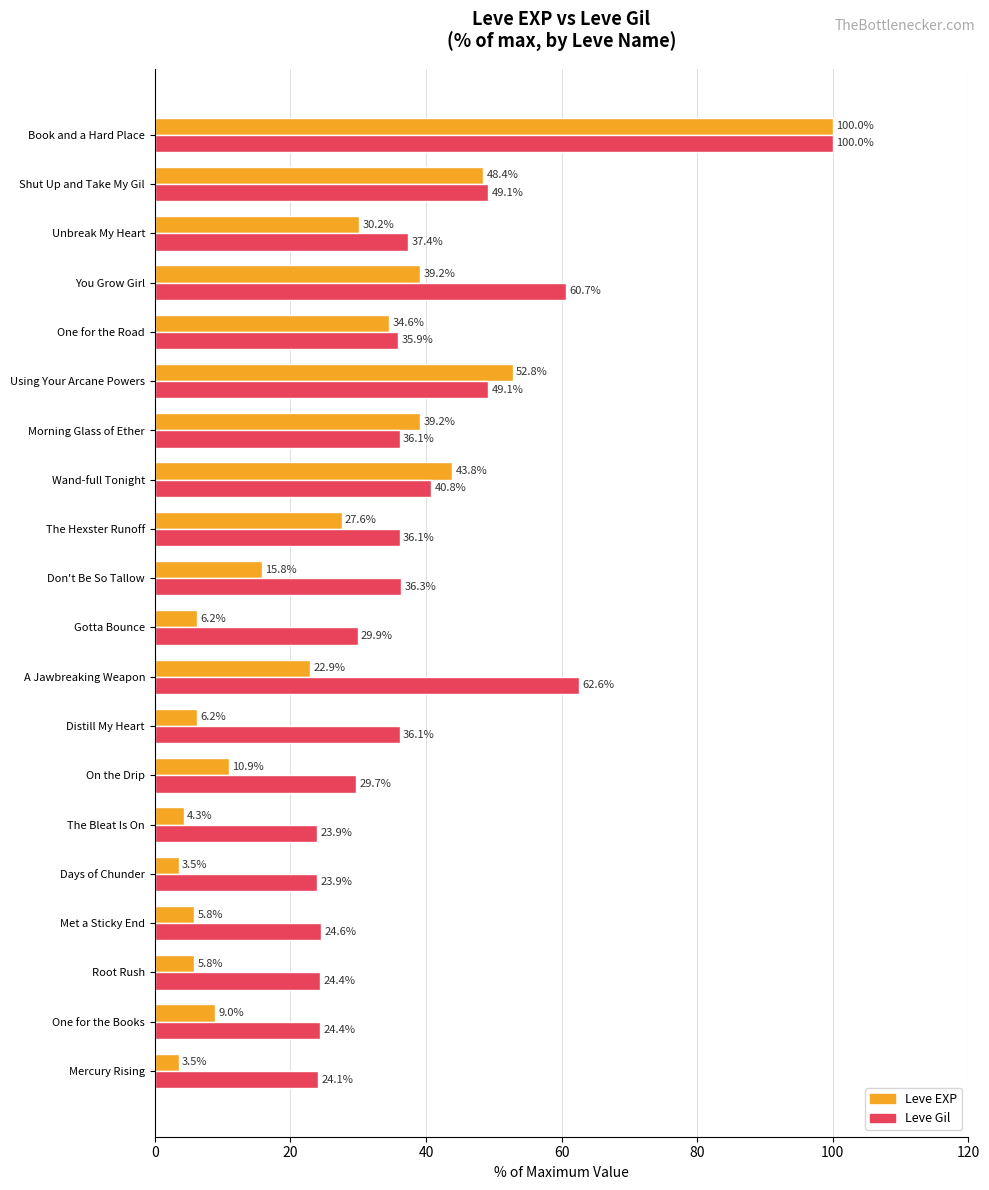

At which category does the chart reach its peak across all series?

Book and a Hard Place